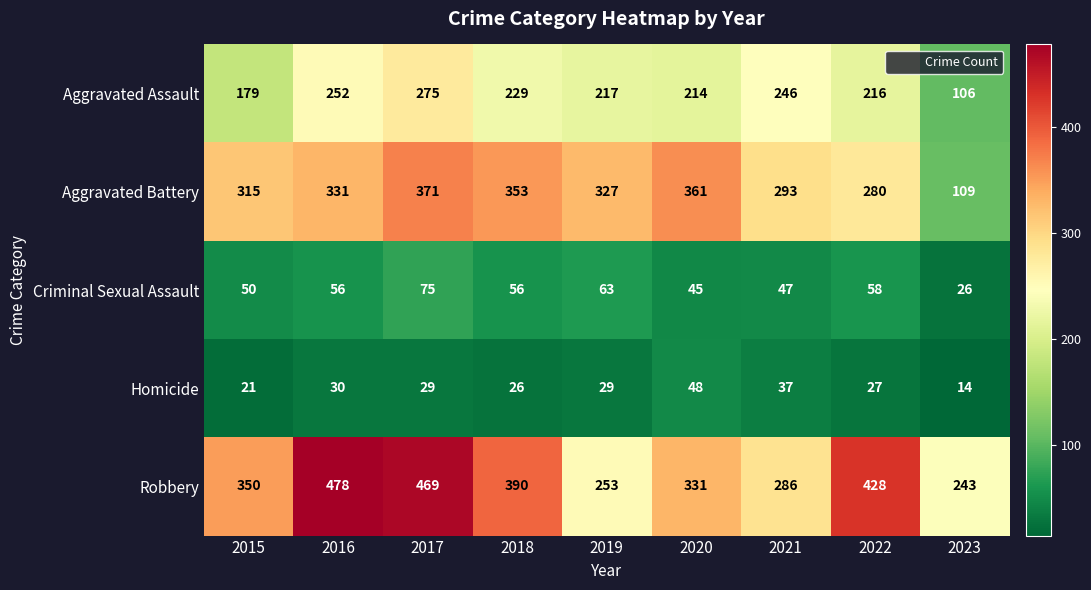

Where is Aggravated Battery nearest to the value 240?

2022